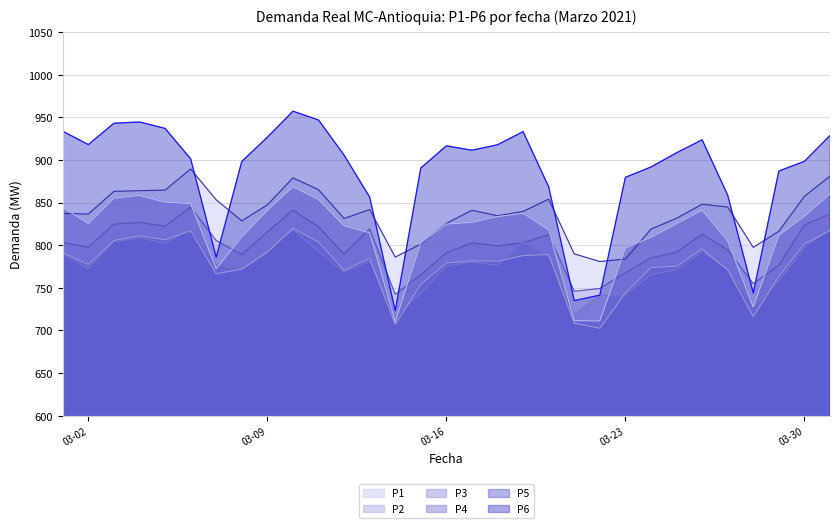

Which series has the widest spread of values?

P6